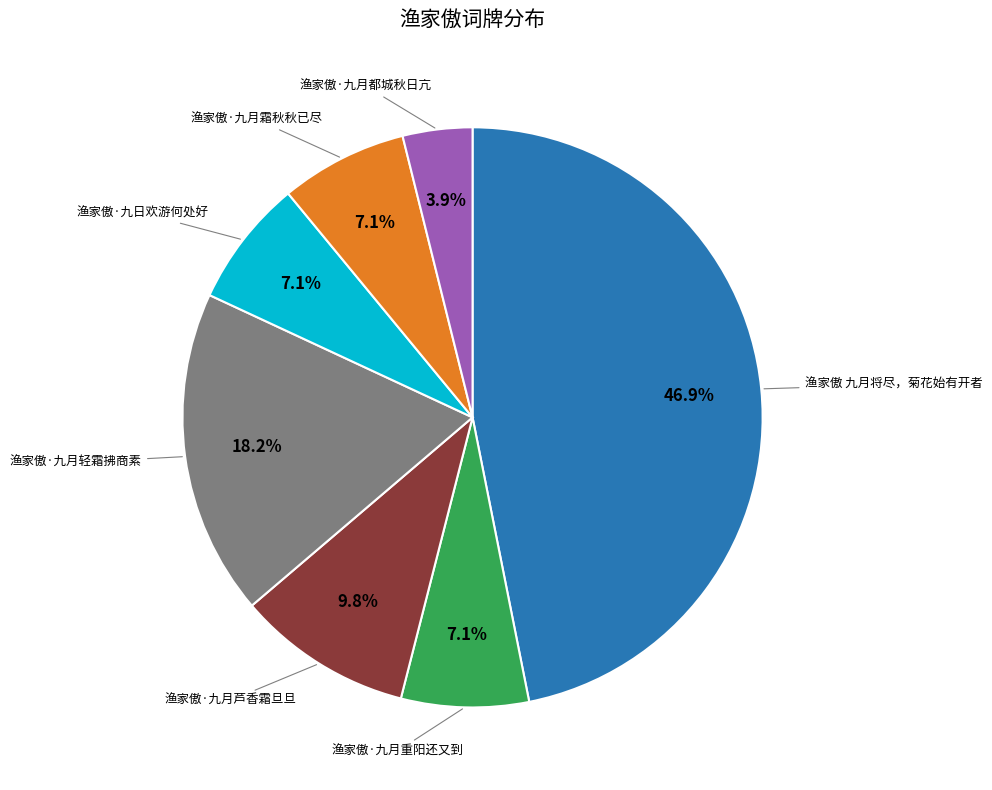

Does any single category account for the majority?

No